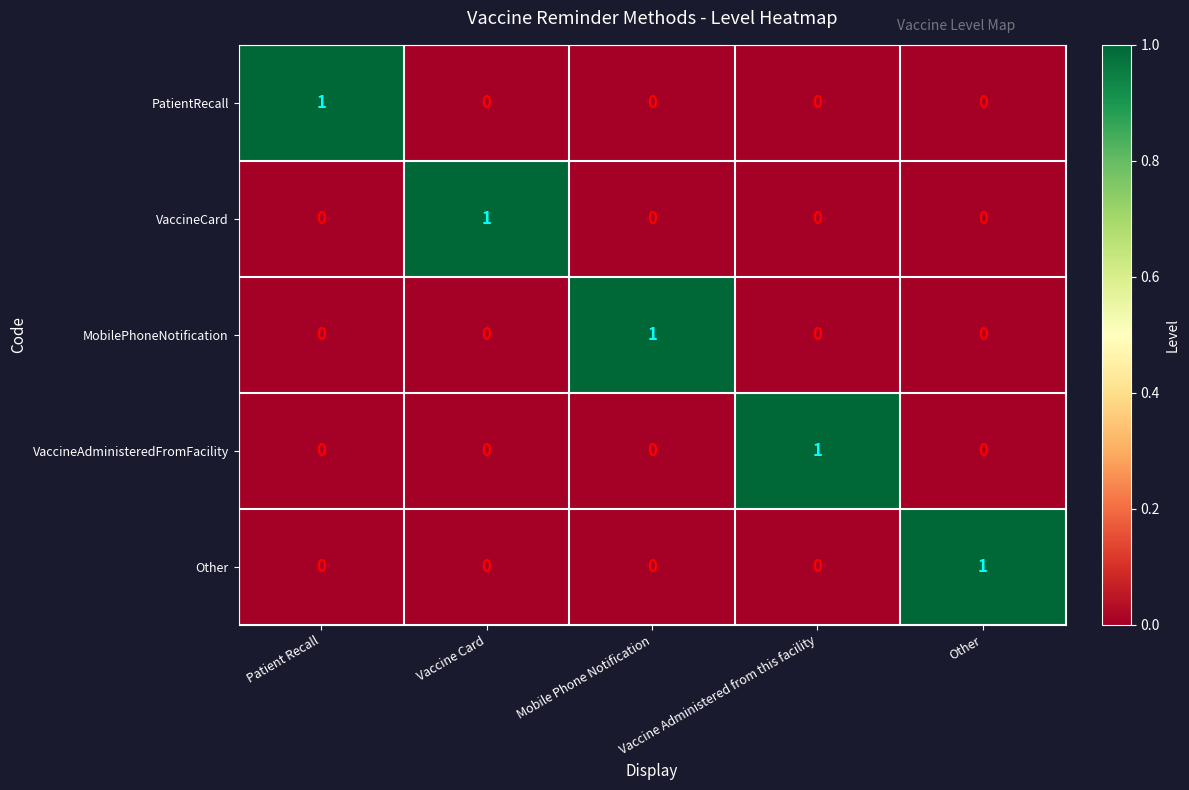

At how many categories does at least one series exceed 0?

5